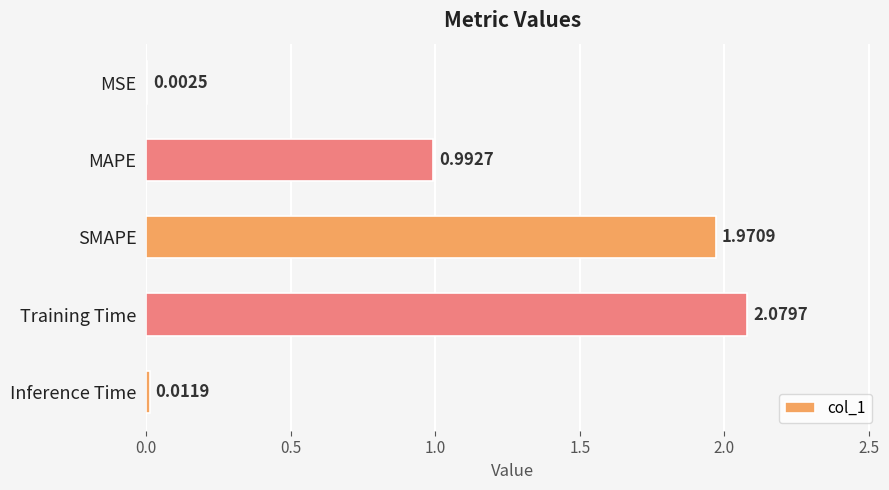

Which label corresponds to the largest value in the chart?

Training Time